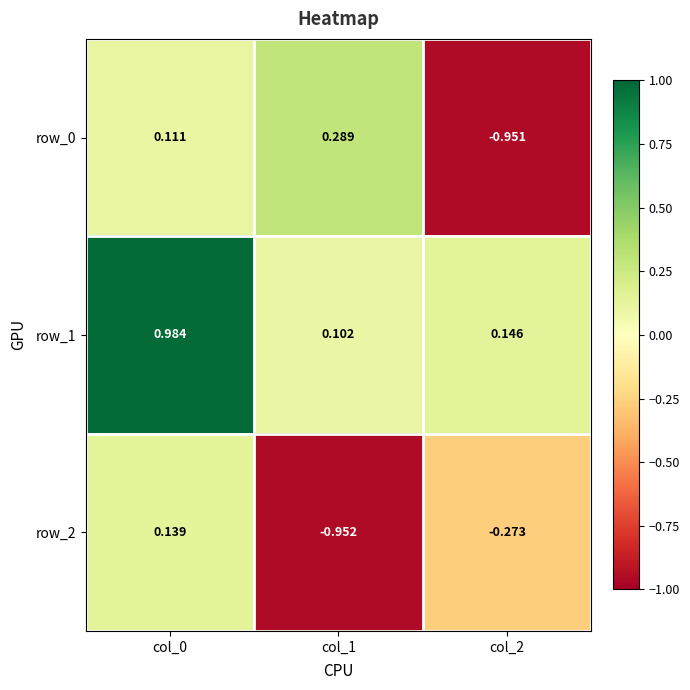

Reading left to right, what are all the values shown in this chart?

row_0: 0.1	0.3	-1.0
row_1: 1.0	0.1	0.1
row_2: 0.1	-1.0	-0.3